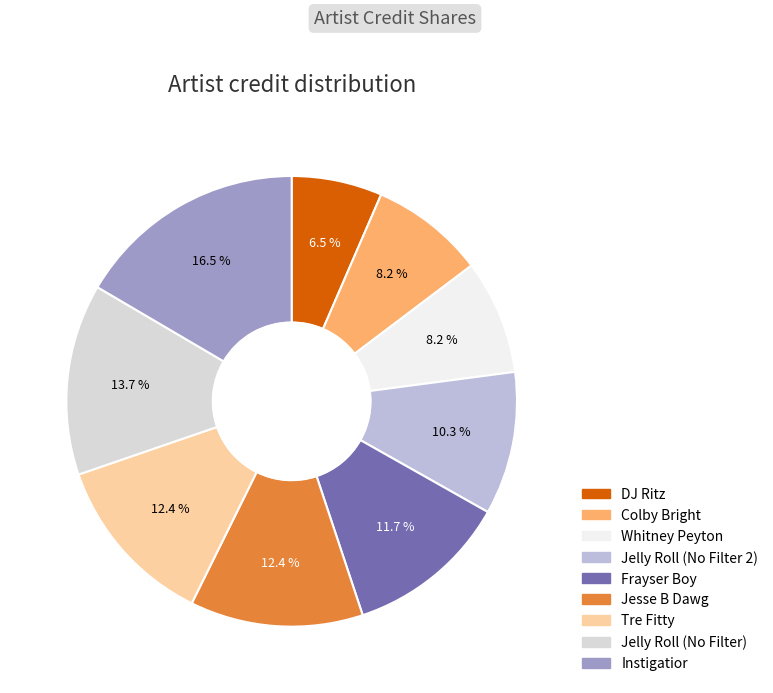

What is the smallest slice in the pie chart?

DJ Ritz